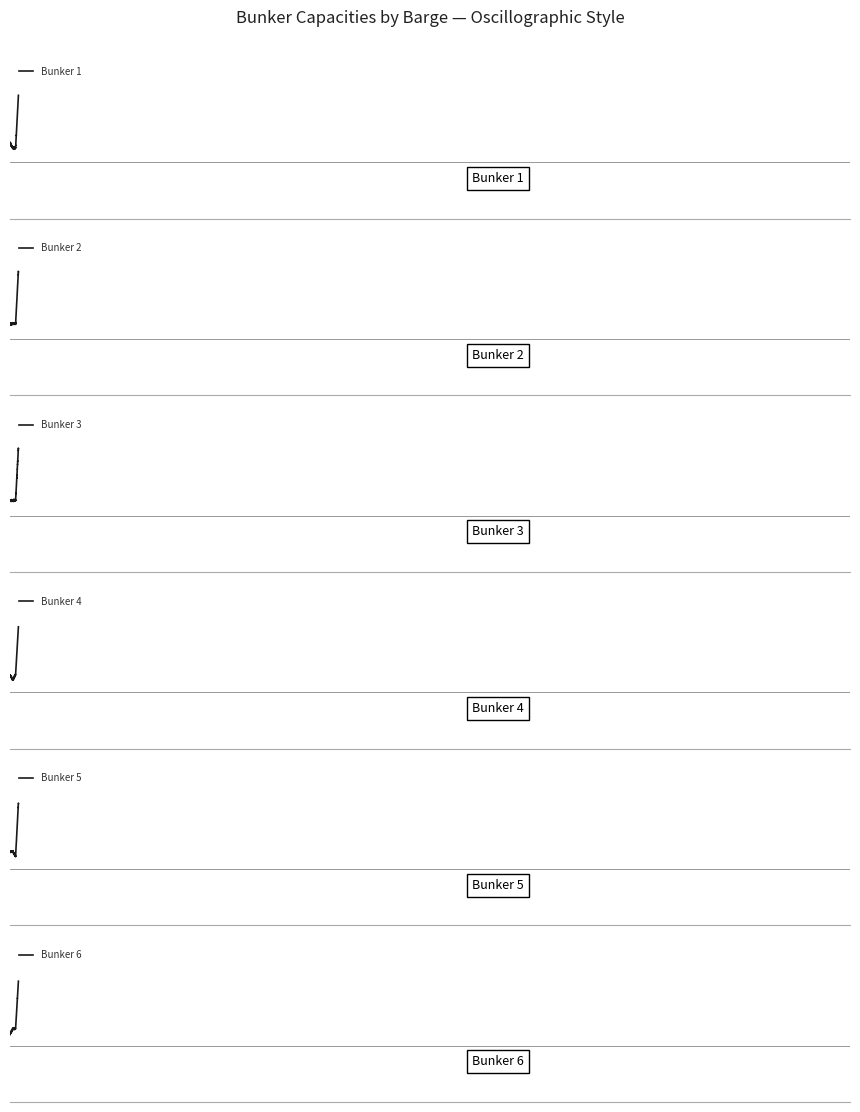

True or false: Bunker 6 and Bunker 4 cross at least once.

True